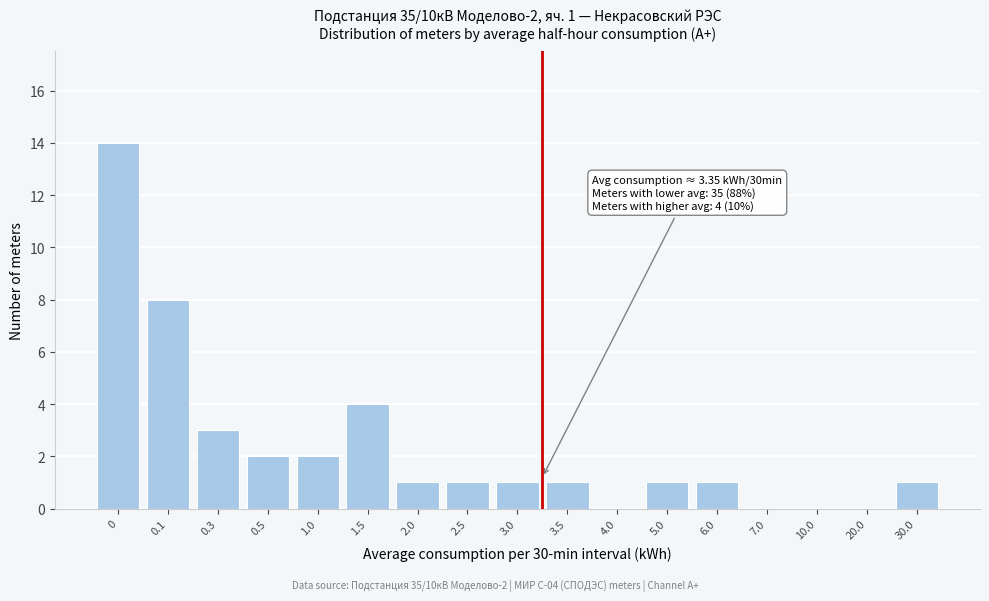

Reading left to right, list all the values displayed in this chart.

0=14	0.1=8	0.3=3	0.5=2	1.0=2	1.5=4	2.0=1	2.5=1	3.0=1	3.5=1	4.0=0	5.0=1	6.0=1	7.0=0	10.0=0	20.0=0	30.0=1